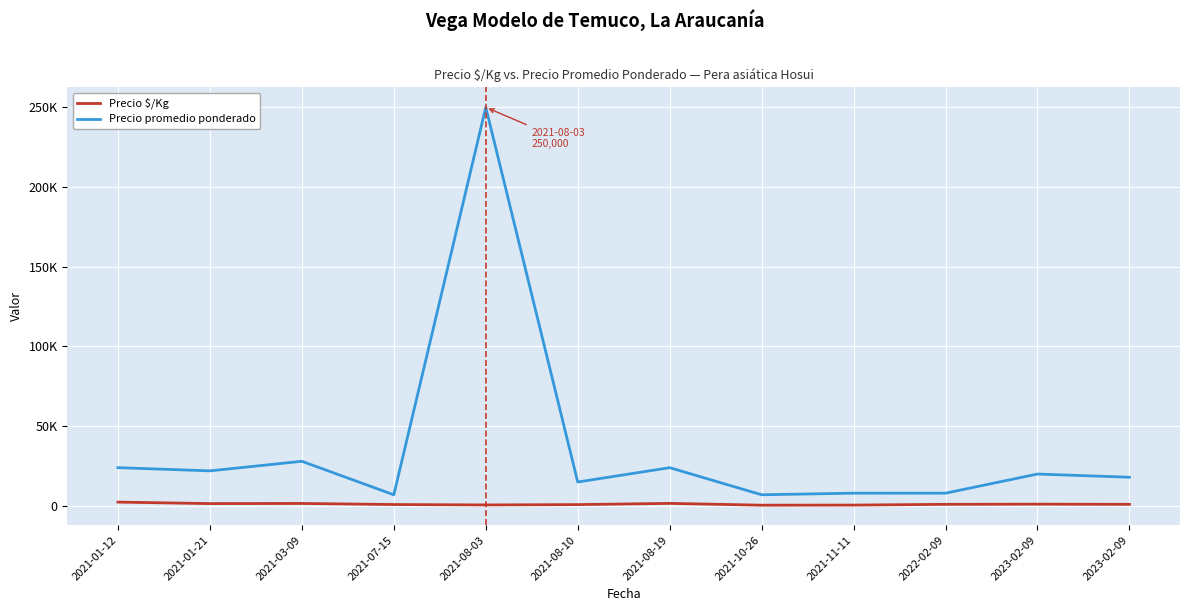

What are all the series names shown in the legend?

Precio $/Kg, Precio promedio ponderado